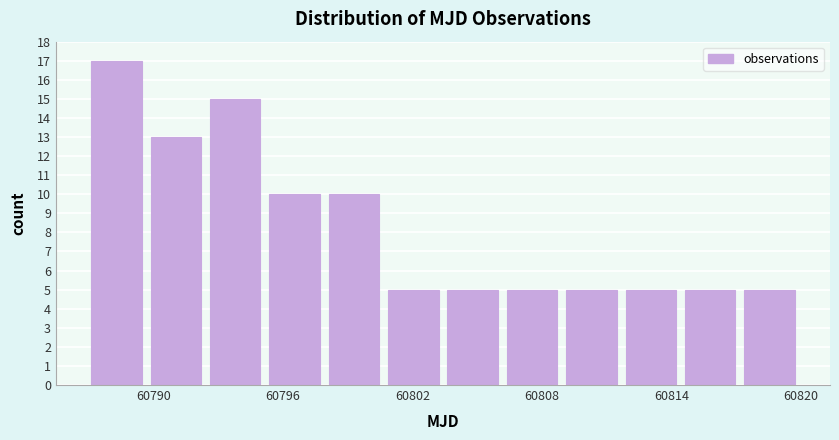

Read against the x-axis, roughly where is the centre of the tallest bar?

60788